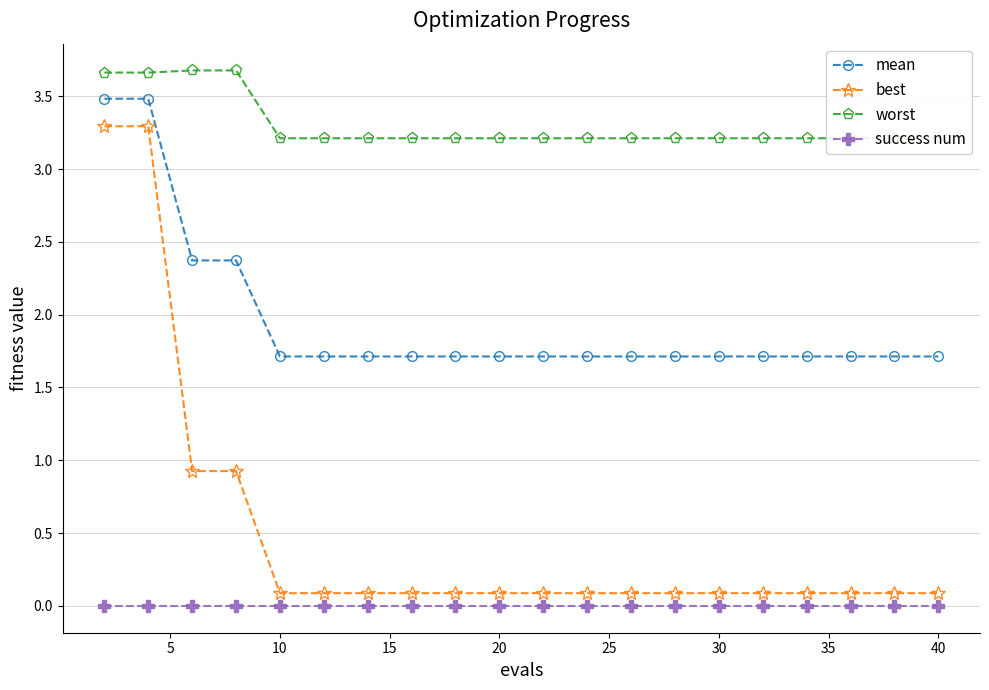

Is it true that best equals 0.1 at 40?

True